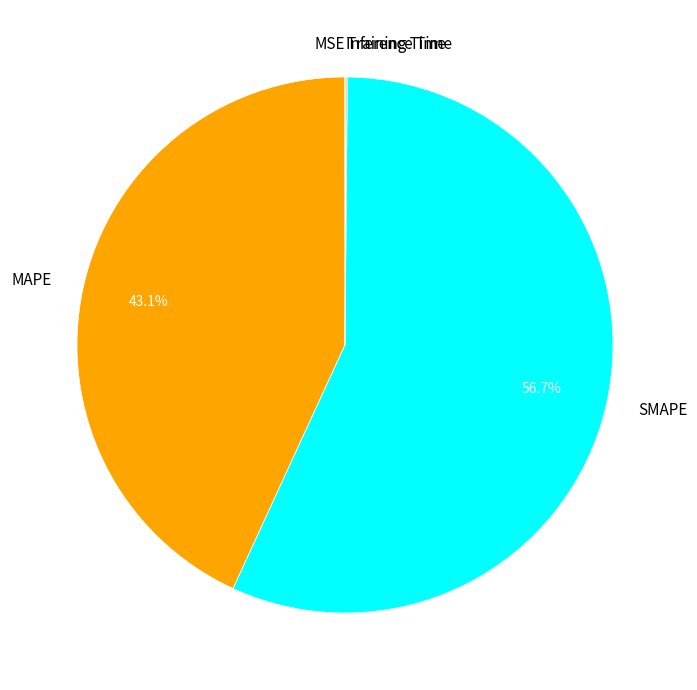

Which category has the biggest portion of the pie?

SMAPE